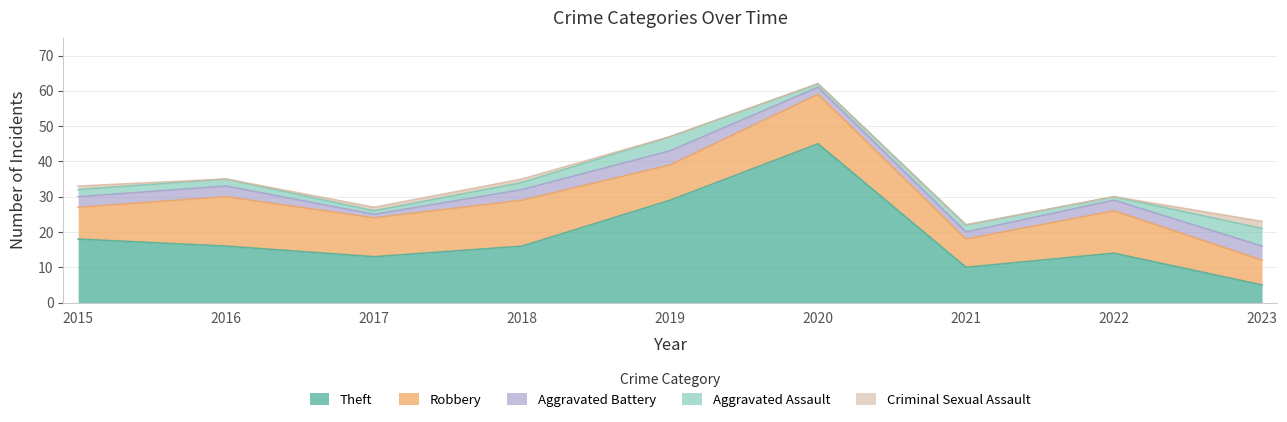

Which series has the largest range (max minus min)?

Theft